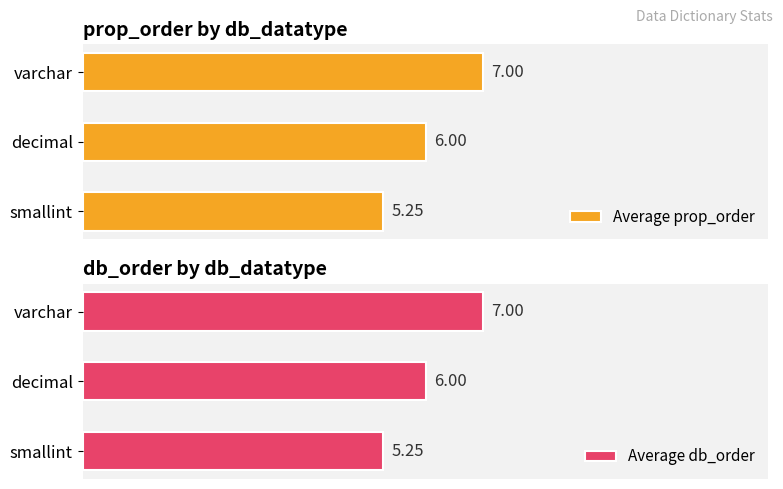

Which category has the lowest value in the Average prop_order series?

smallint